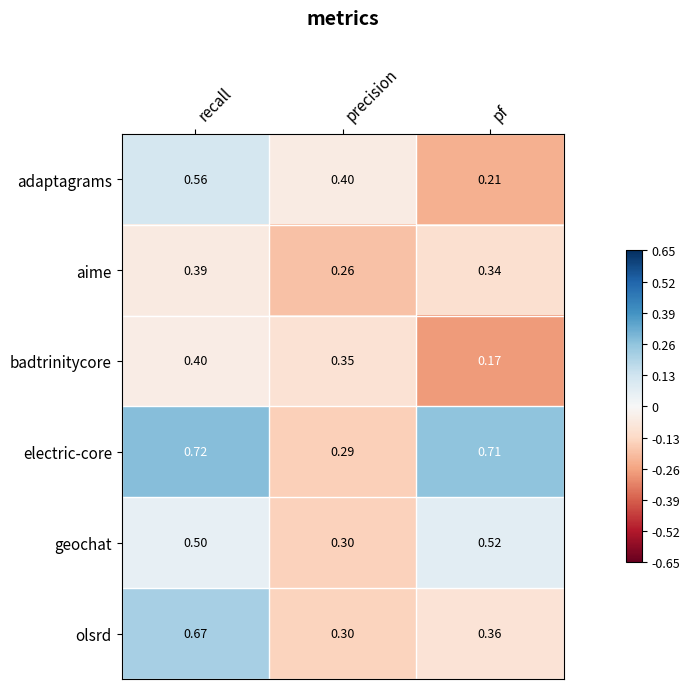

What is the total value across all series at pf?

2.3